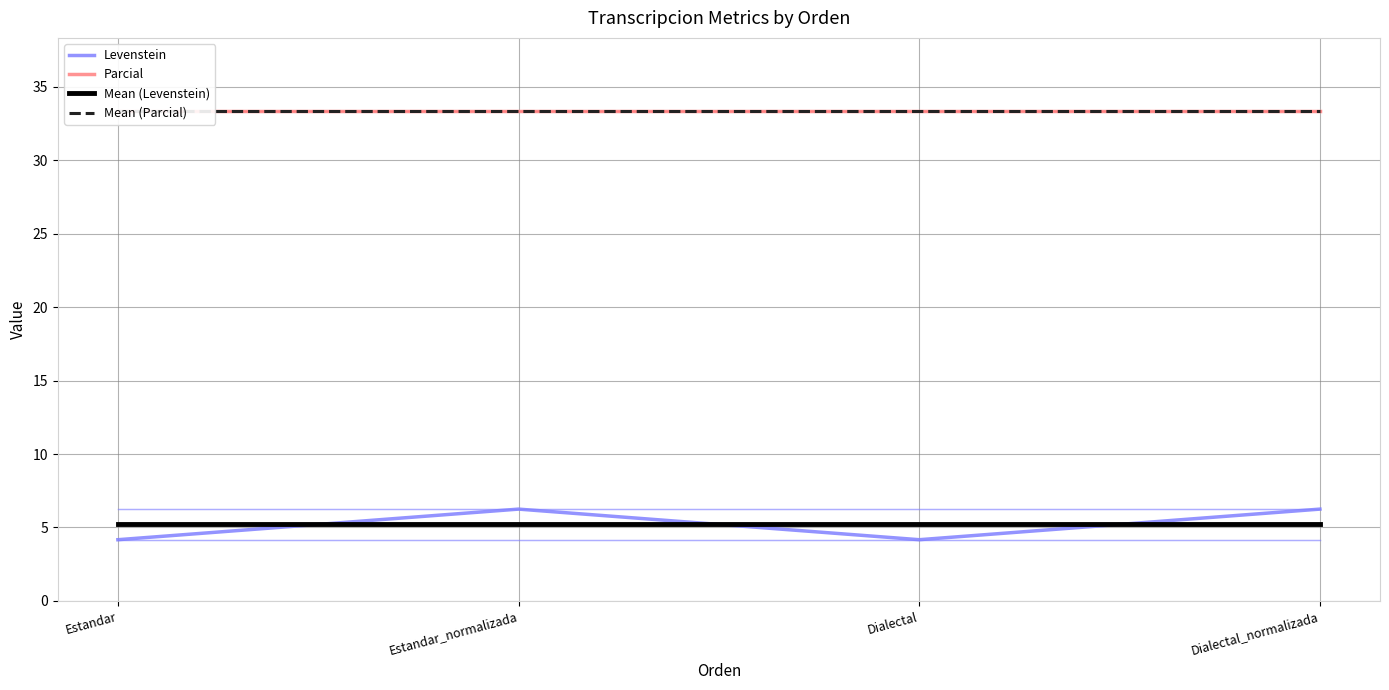

What is the value of the Mean (Levenstein) point at the 3rd from the left?

5.2